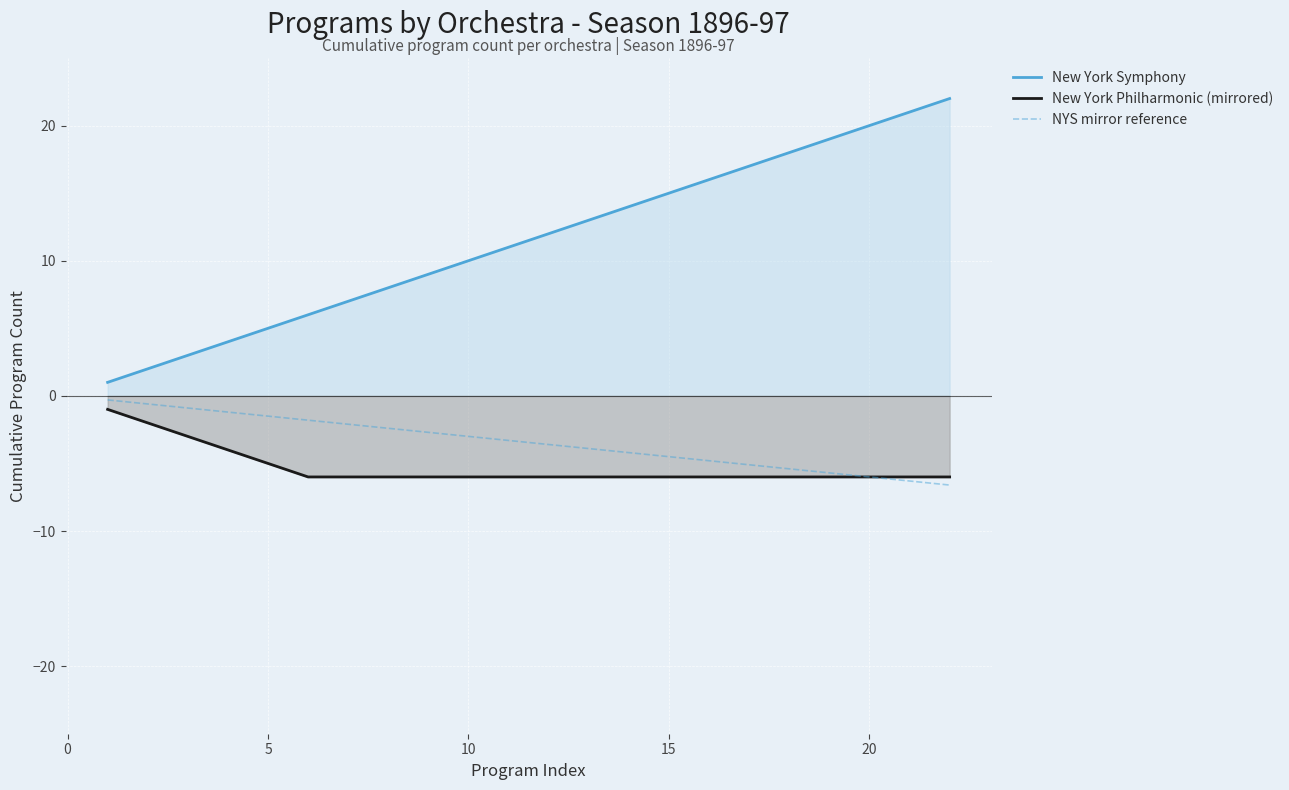

Which series has the widest spread of values?

New York Symphony